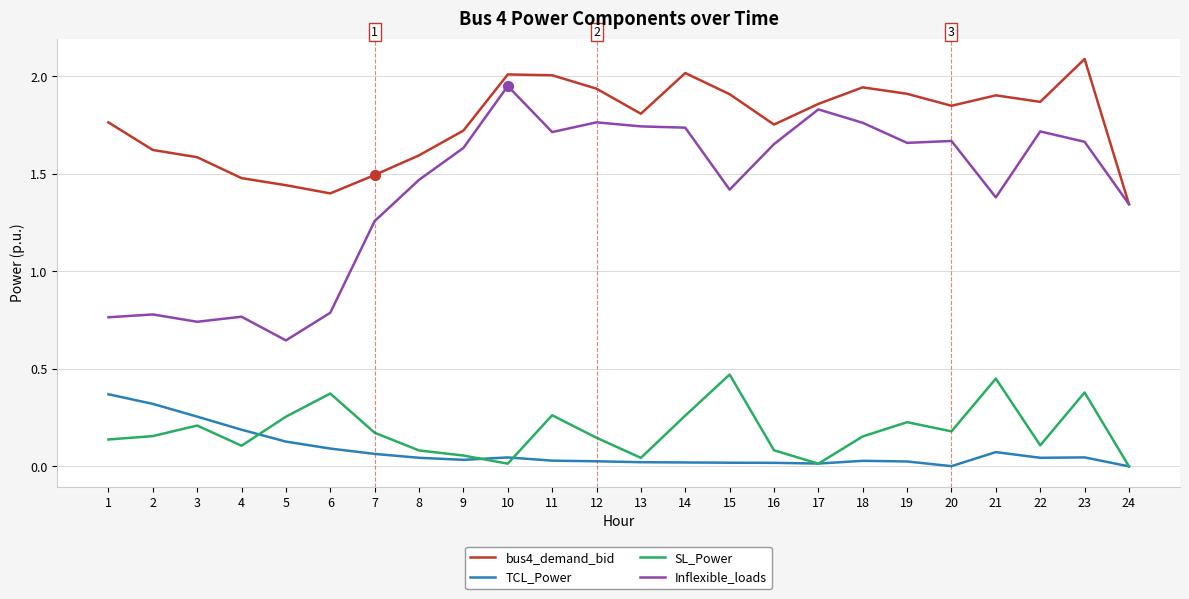

Between 6 and 8, which series saw the biggest shift?

Inflexible_loads